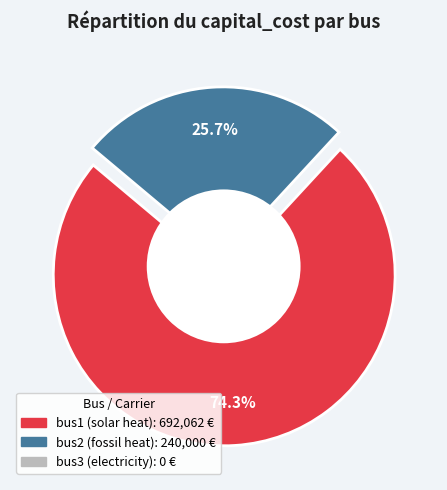

Which category has the biggest portion of the pie?

bus1 (solar heat)